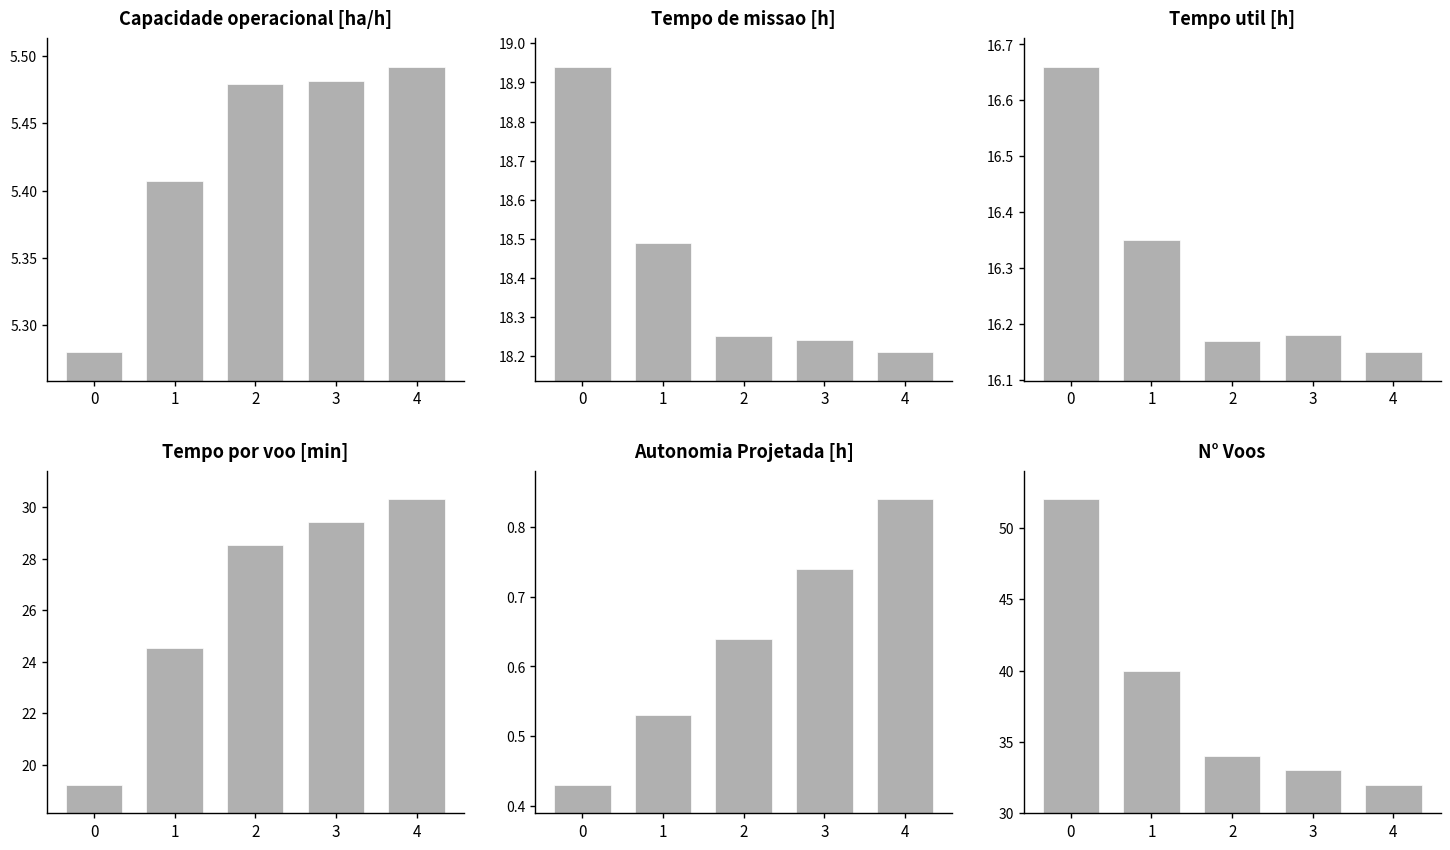

Reading left to right, extract all data points from this chart.

Capacidade operacional [ha/h]: 0=5.3	1=5.4	2=5.5	3=5.5	4=5.5
Tempo de missao [h]: 0=18.9	1=18.5	2=18.2	3=18.2	4=18.2
Tempo util [h]: 0=16.7	1=16.4	2=16.2	3=16.2	4=16.1
Tempo por voo [min]: 0=19.2	1=24.5	2=28.5	3=29.4	4=30.3
Autonomia Projetada [h]: 0=0.4	1=0.5	2=0.6	3=0.7	4=0.8
N° Voos: 0=52.0	1=40.0	2=34.0	3=33.0	4=32.0